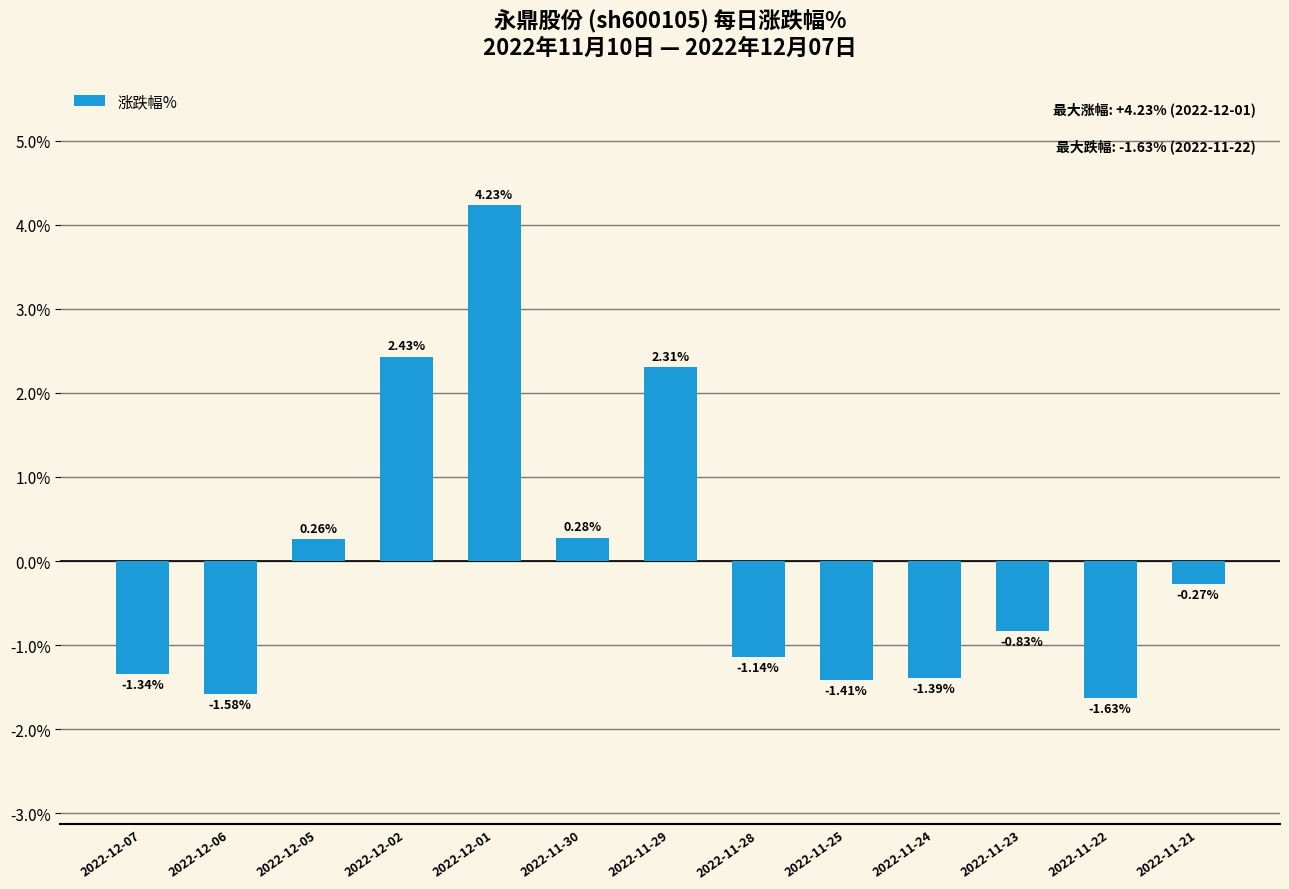

How many values are below 0?

8